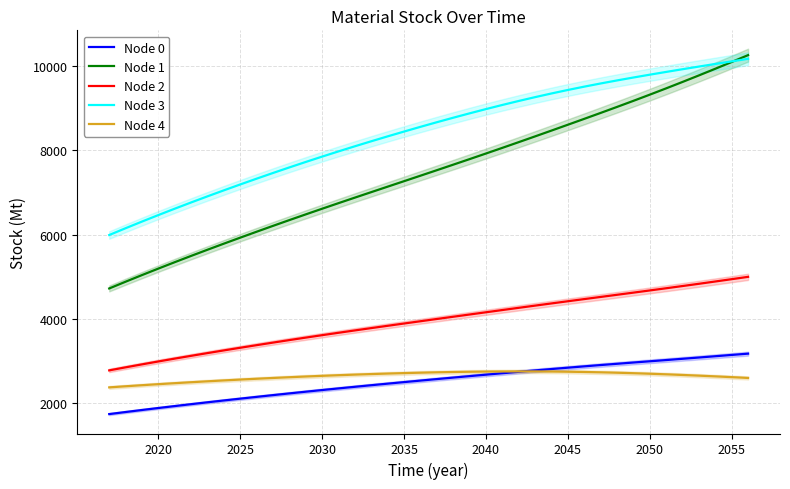

What is the lowest value of the Node 4 series?

2363.0